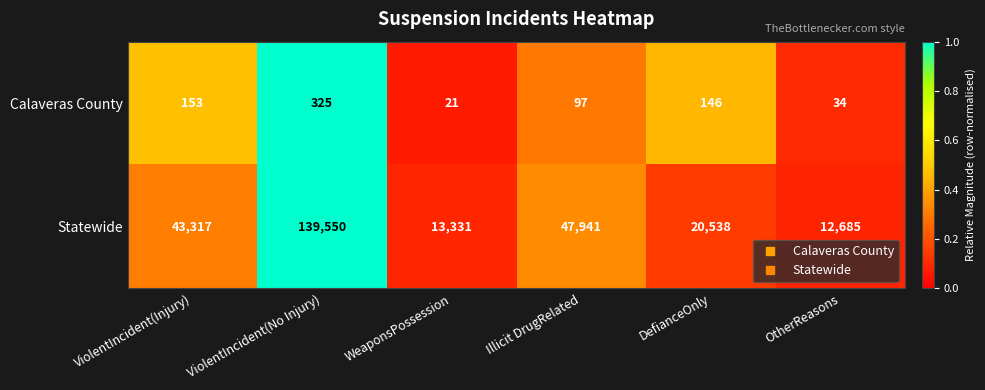

Reading left to right, extract all data points from this chart.

Calaveras County: ViolentIncident(Injury)=153	ViolentIncident(No Injury)=325	WeaponsPossession=21	Illicit DrugRelated=97	DefianceOnly=146	OtherReasons=34
Statewide: ViolentIncident(Injury)=43317	ViolentIncident(No Injury)=139550	WeaponsPossession=13331	Illicit DrugRelated=47941	DefianceOnly=20538	OtherReasons=12685